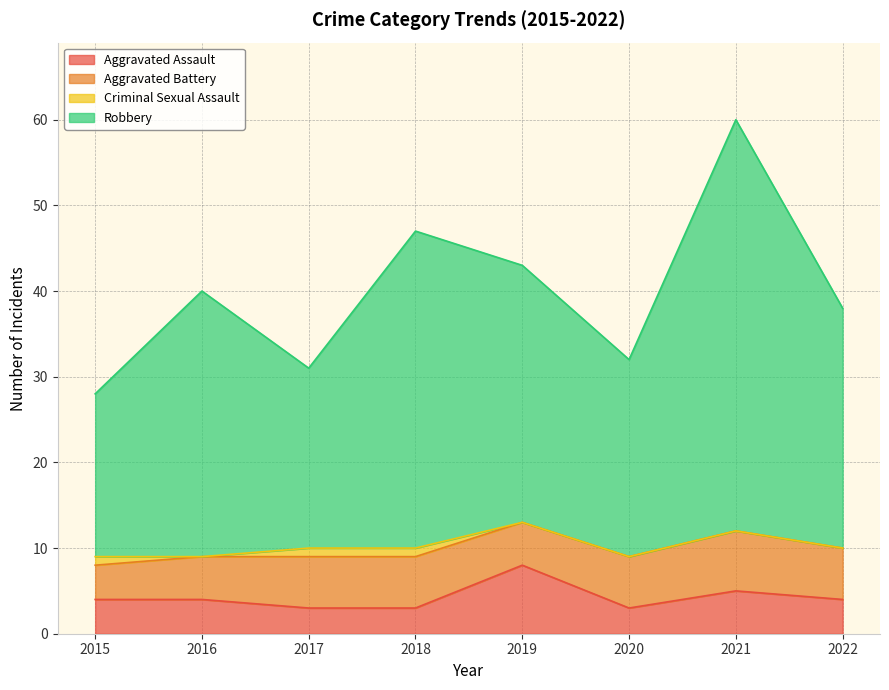

Where is the first local maximum for Robbery?

2016